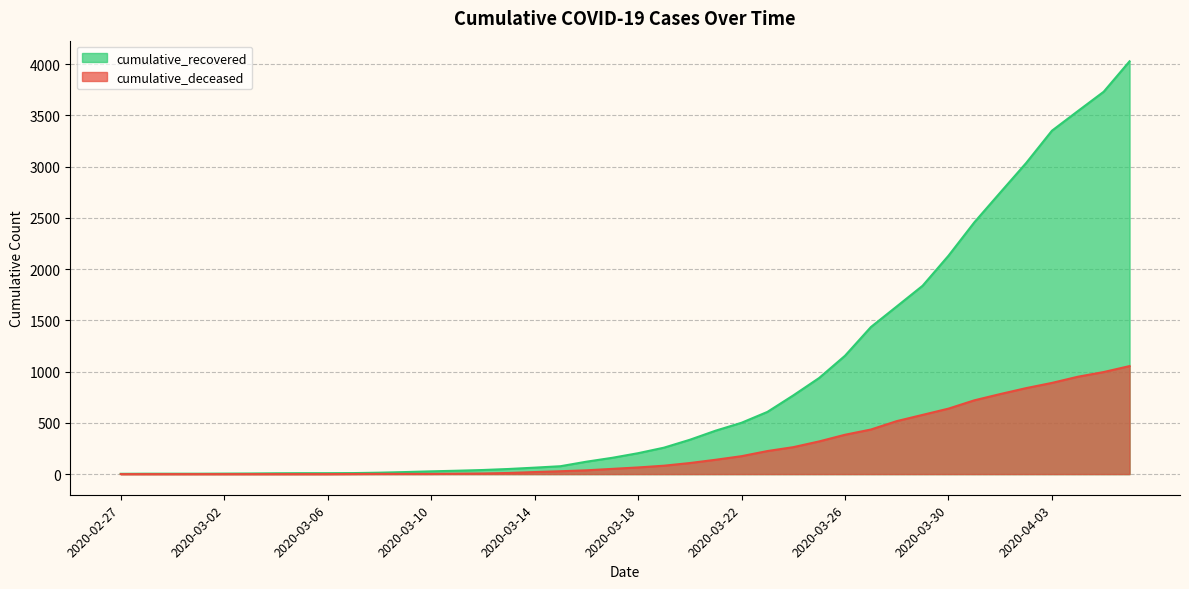

What is the difference between the maximum and minimum values in the cumulative_recovered series?

4025